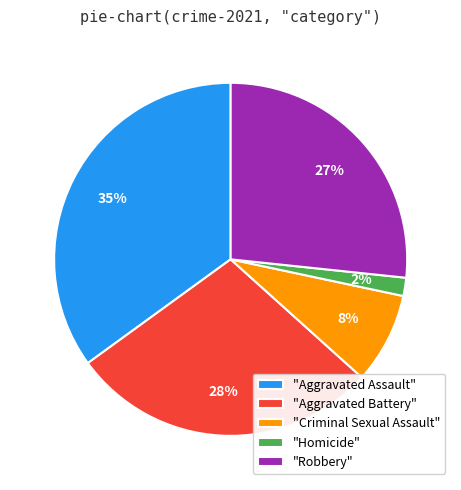

Rank the categories by value from lowest to highest.

"Homicide", "Criminal Sexual Assault", "Robbery", "Aggravated Battery", "Aggravated Assault"